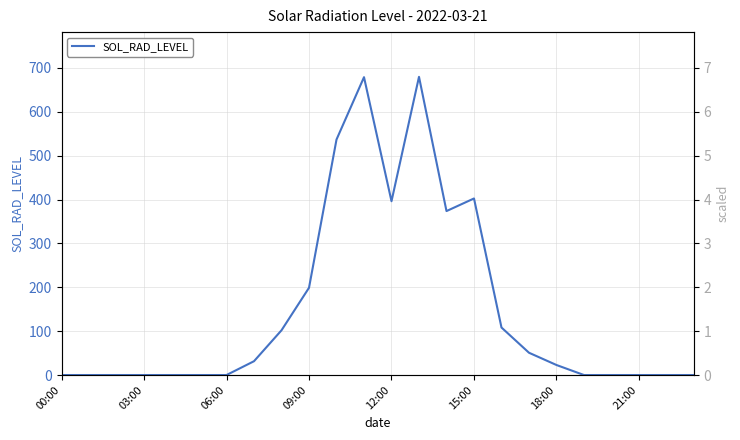

What is the value of the 15th point from the left?

373.7